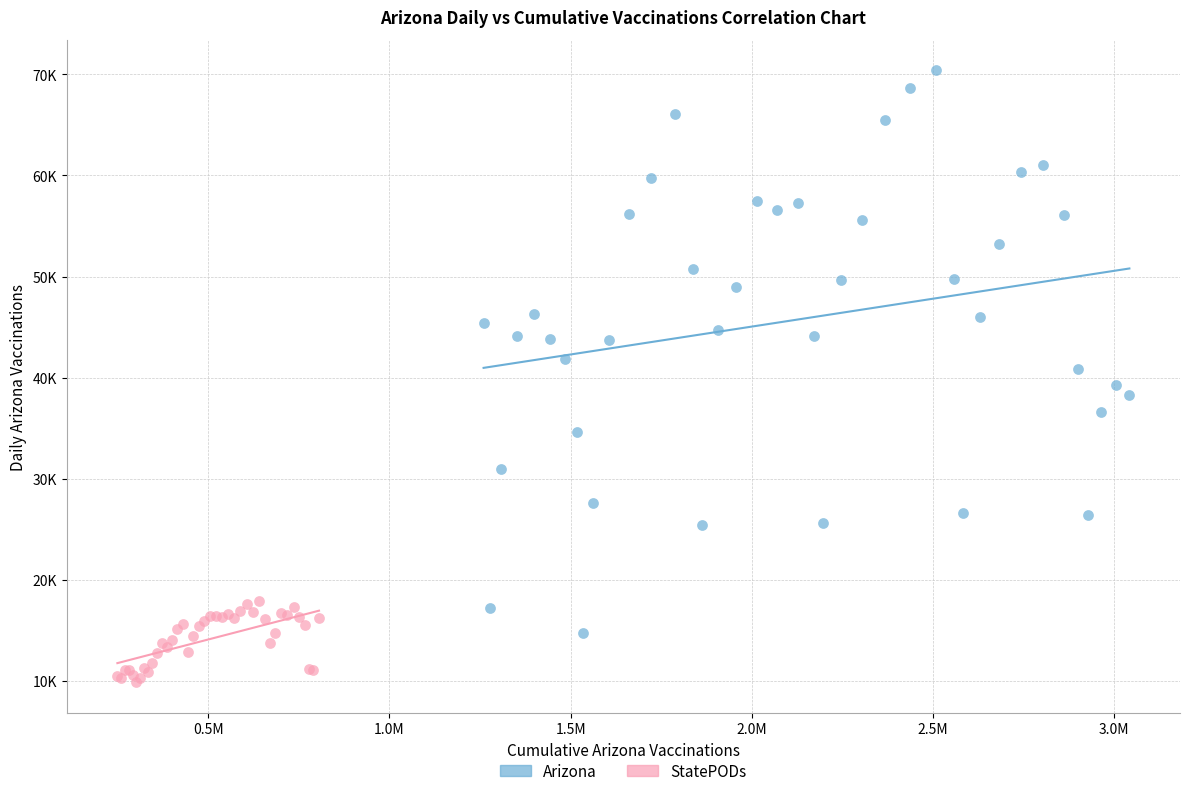

Which series contains the lowest Y value?

StatePODs